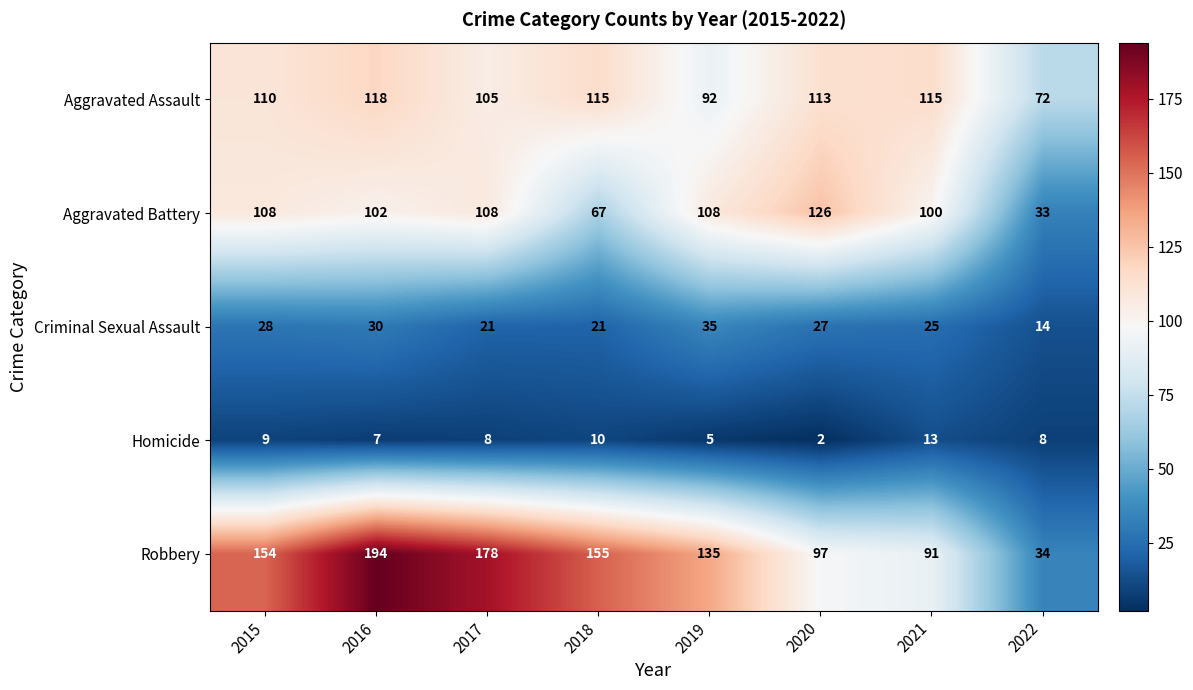

How many values in the Homicide series are below 8?

3